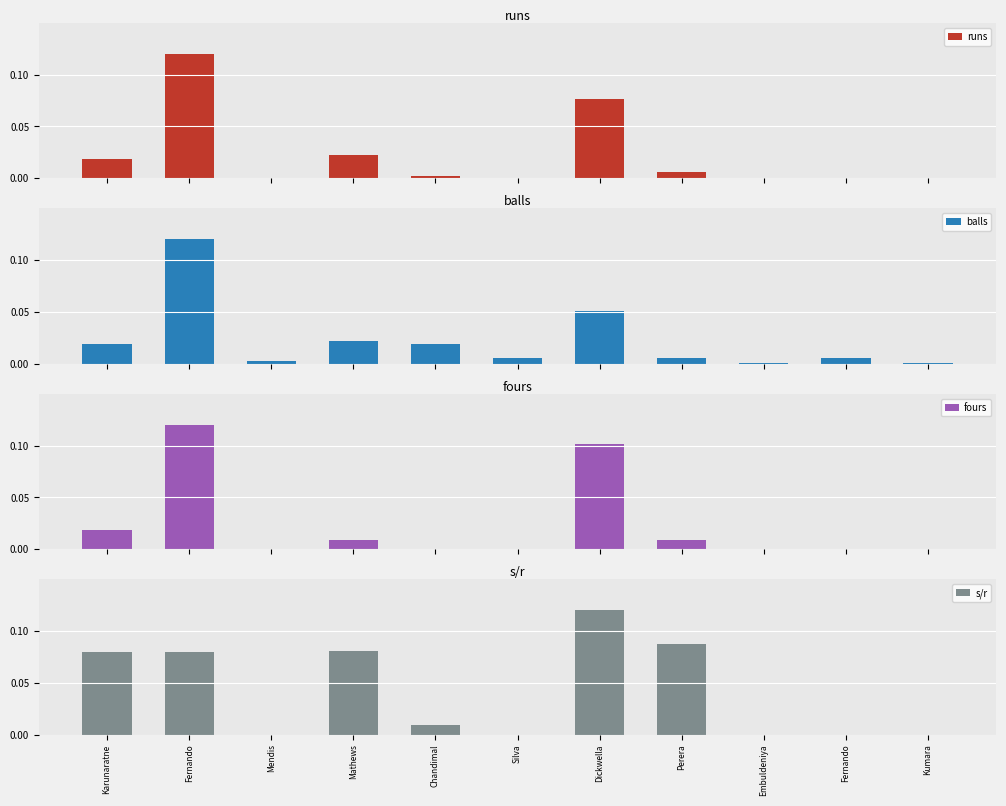

Reading right to left, transcribe all the data shown in this chart.

runs: Kumara=0.0	Fernando=0.0	Embuldeniya=0.0	Perera=0.0	Dickwella=0.1	Silva=0.0	Chandimal=0.0	Mathews=0.0	Mendis=0.0	Fernando=0.1	Karunaratne=0.0
balls: Kumara=0.0	Fernando=0.0	Embuldeniya=0.0	Perera=0.0	Dickwella=0.1	Silva=0.0	Chandimal=0.0	Mathews=0.0	Mendis=0.0	Fernando=0.1	Karunaratne=0.0
fours: Kumara=0.0	Fernando=0.0	Embuldeniya=0.0	Perera=0.0	Dickwella=0.1	Silva=0.0	Chandimal=0.0	Mathews=0.0	Mendis=0.0	Fernando=0.1	Karunaratne=0.0
s/r: Kumara=0.0	Fernando=0.0	Embuldeniya=0.0	Perera=0.1	Dickwella=0.1	Silva=0.0	Chandimal=0.0	Mathews=0.1	Mendis=0.0	Fernando=0.1	Karunaratne=0.1